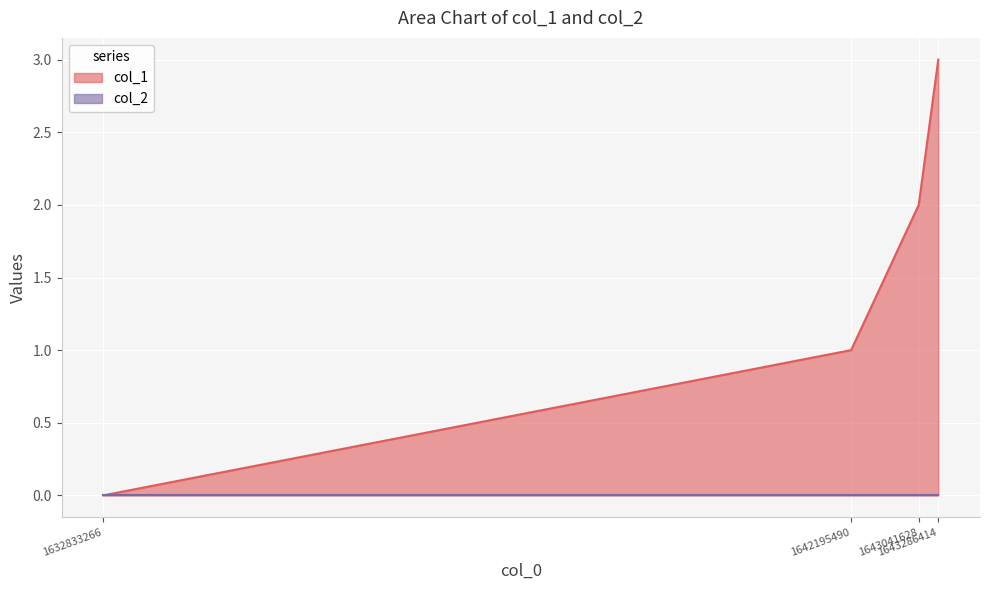

At which category does the chart reach its peak across all series?

1643286414